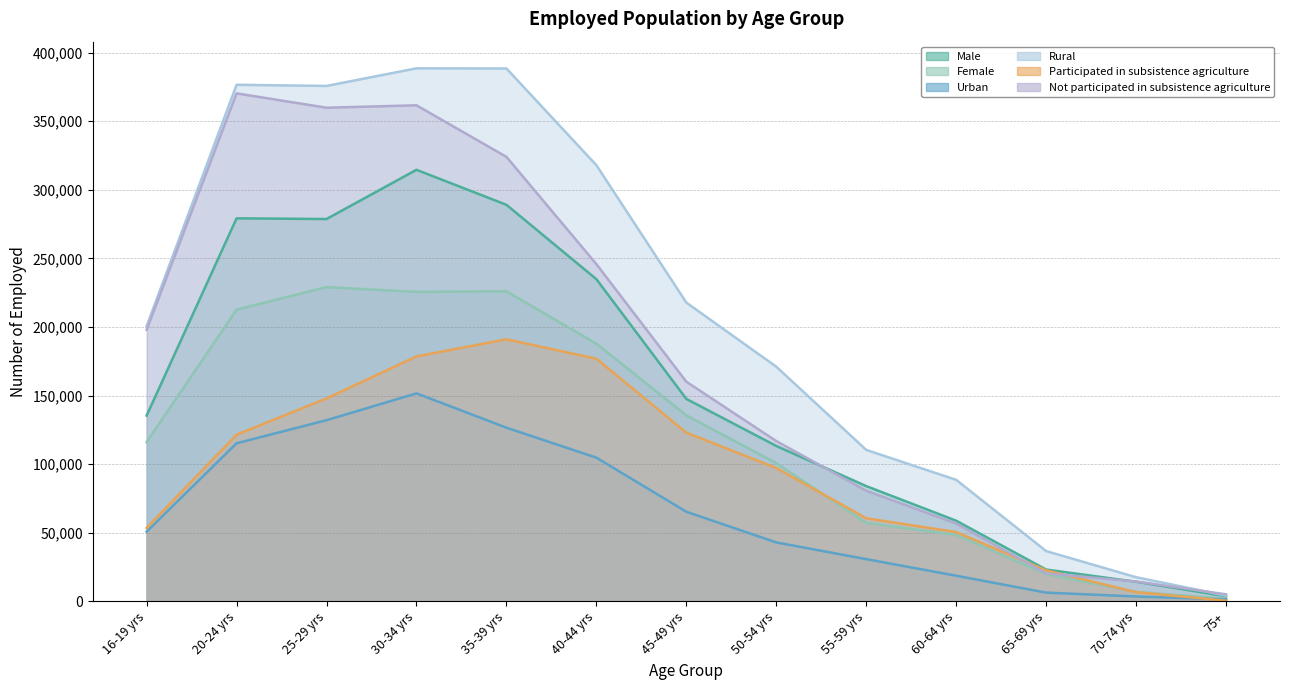

Reading left to right, what are all the values shown in this chart?

Male: 135508	279255	278763	314629	289119	234919	147655	113358	84094	58900	23293	14388	3823
Female: 116097	212664	229134	225649	226055	187907	135618	100828	57284	48540	19920	6967	1983
Urban: 50895	115319	132145	151688	126686	104830	65424	43064	30885	18785	6470	3648	1518
Rural: 200709	376601	375752	388591	388488	317996	217850	171122	110493	88654	36744	17708	4289
Participated in subsistence agriculture: 53583	121580	148012	178640	191114	176951	123086	97254	60668	50606	22695	6810	581
Not participated in subsistence agriculture: 198022	370339	359885	361639	324059	245874	160187	116932	80710	56833	20518	14545	5225